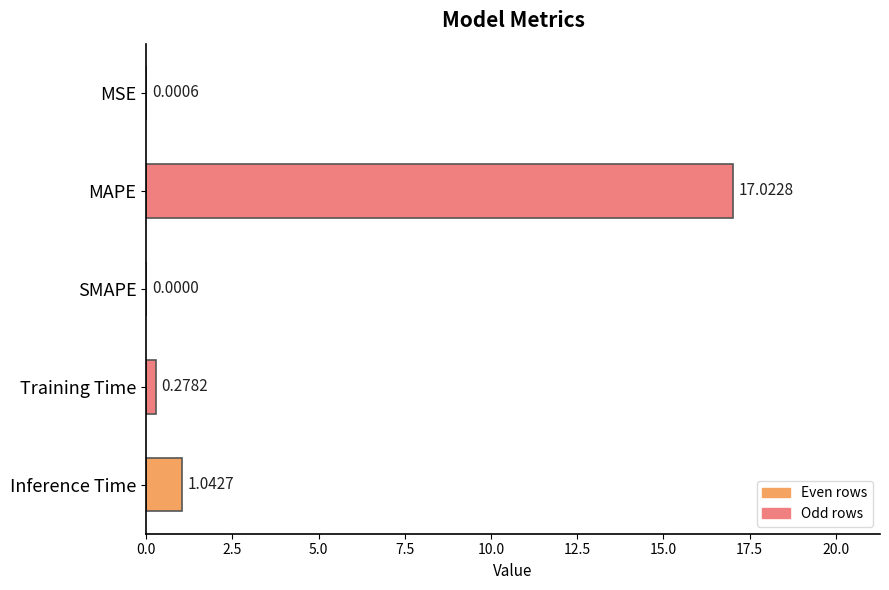

Where is the data nearest to the value 8?

Inference Time